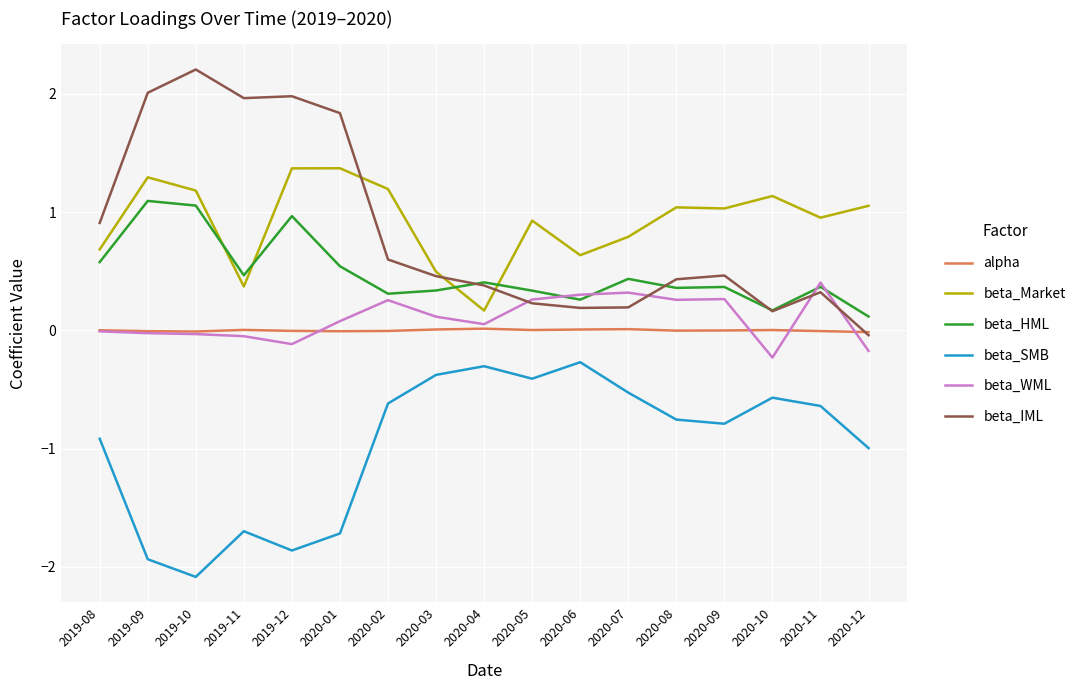

The beta_HML series shows 0.3 at 2020-06. True or false?

True